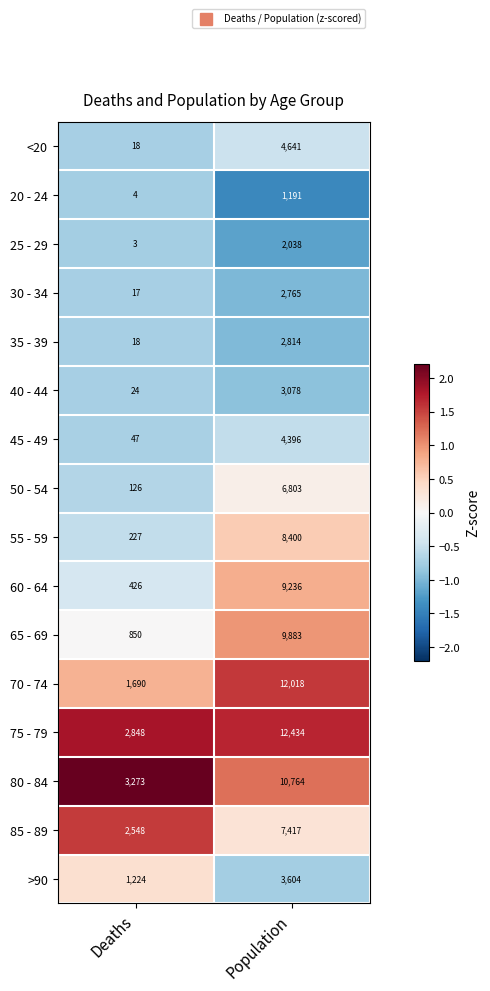

At which label is 80 - 84 closest to 7018?

Deaths